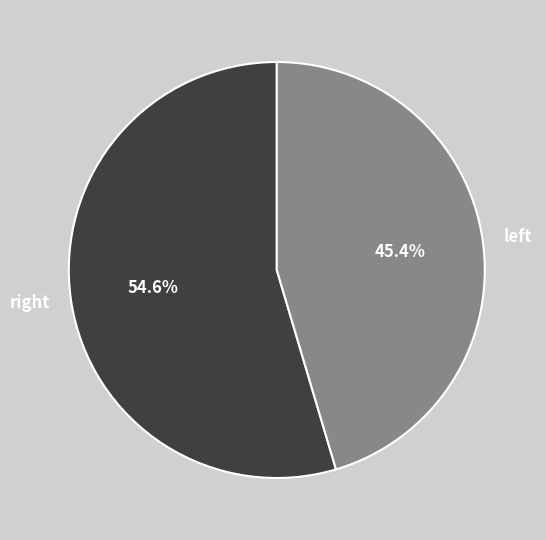

Rank the categories by value from highest to lowest.

right, left